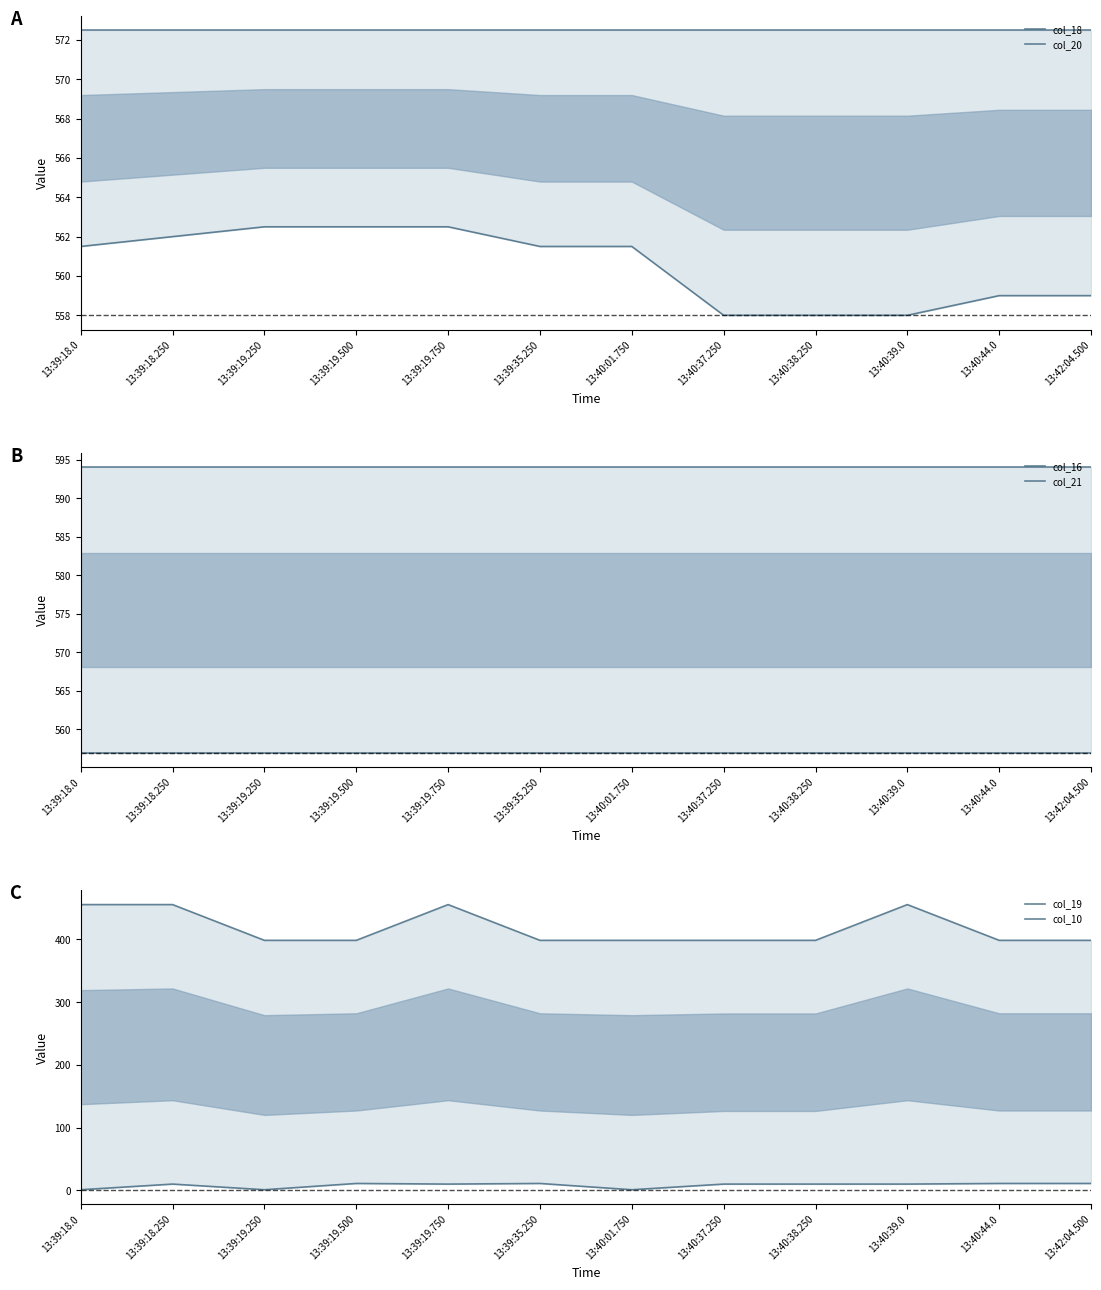

What is the sum of all col_18 values?

6726.0